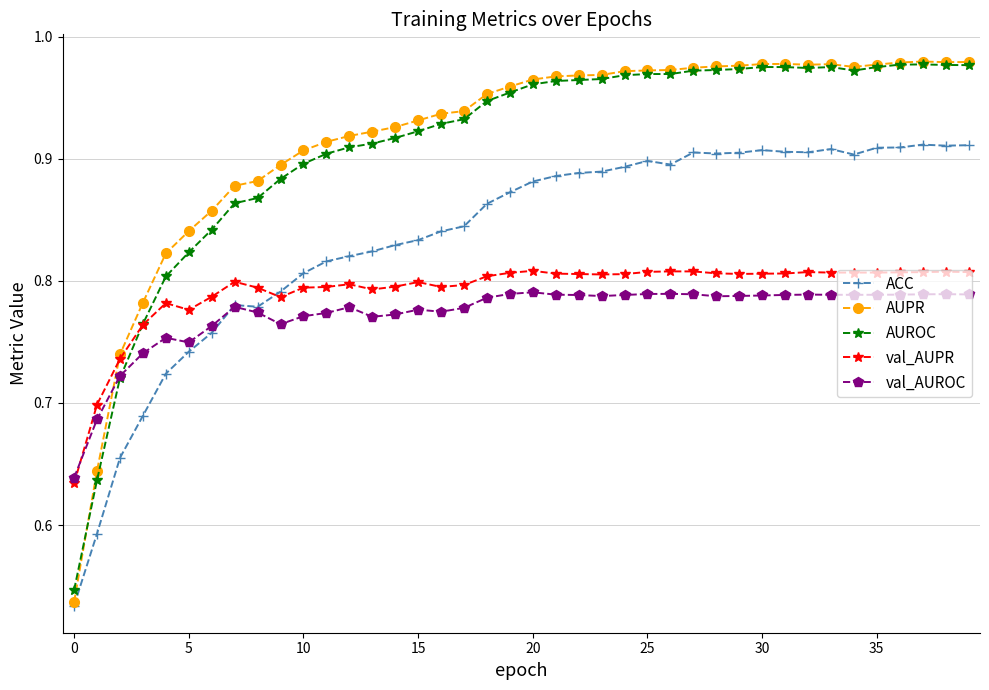

Which series has the largest range (max minus min)?

AUPR